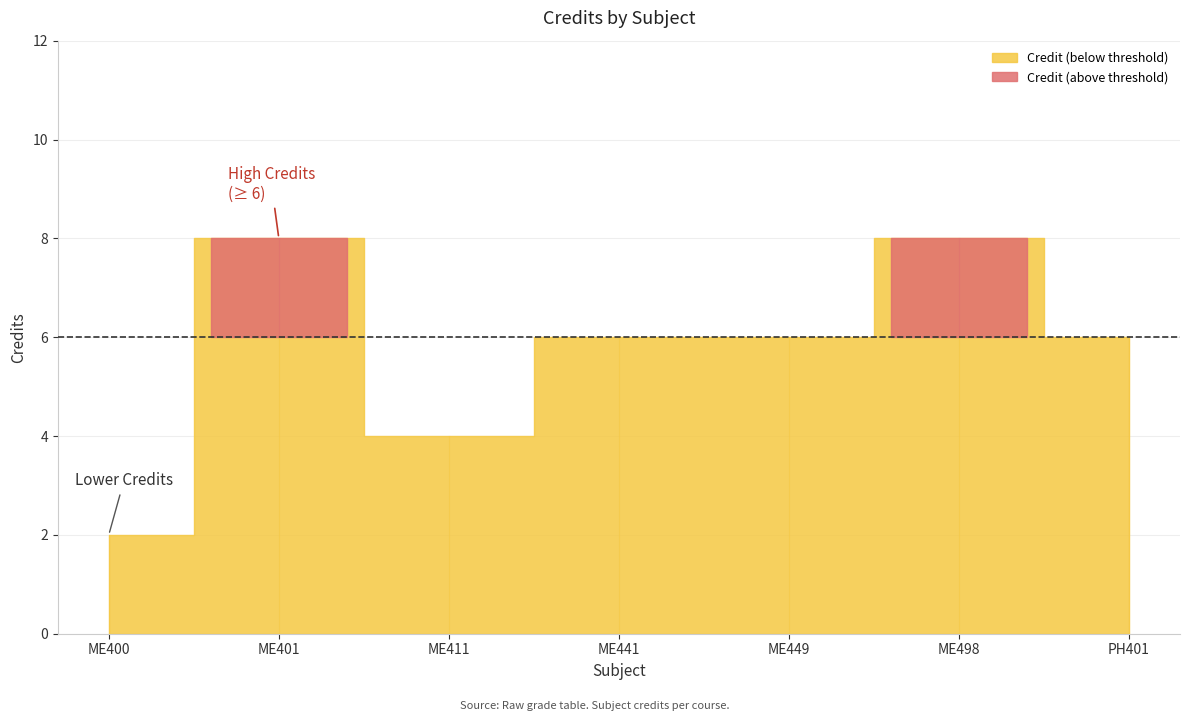

What is the difference between the second highest and second lowest values?

4